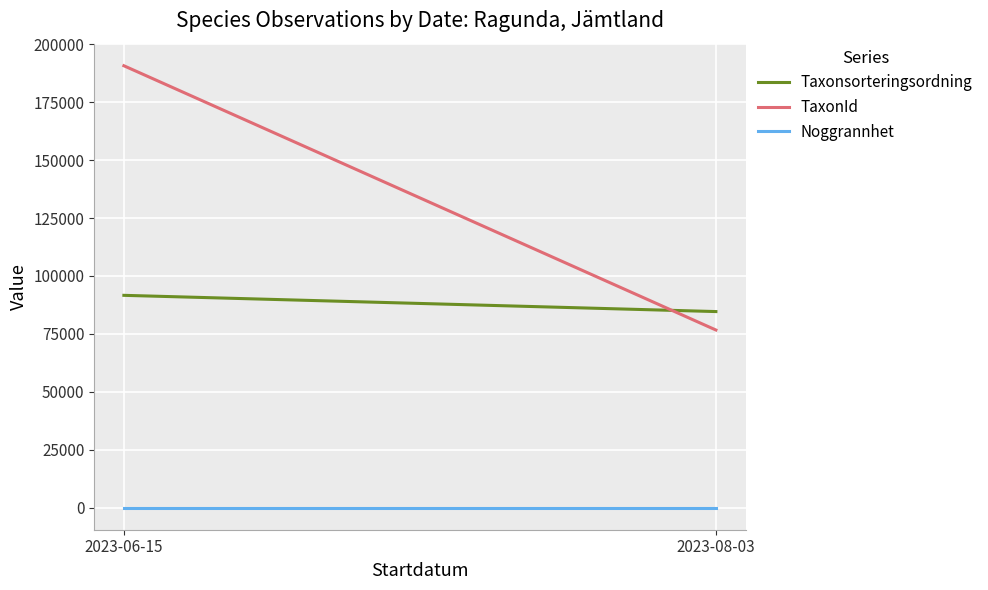

What position from the left is 2023-08-03?

2